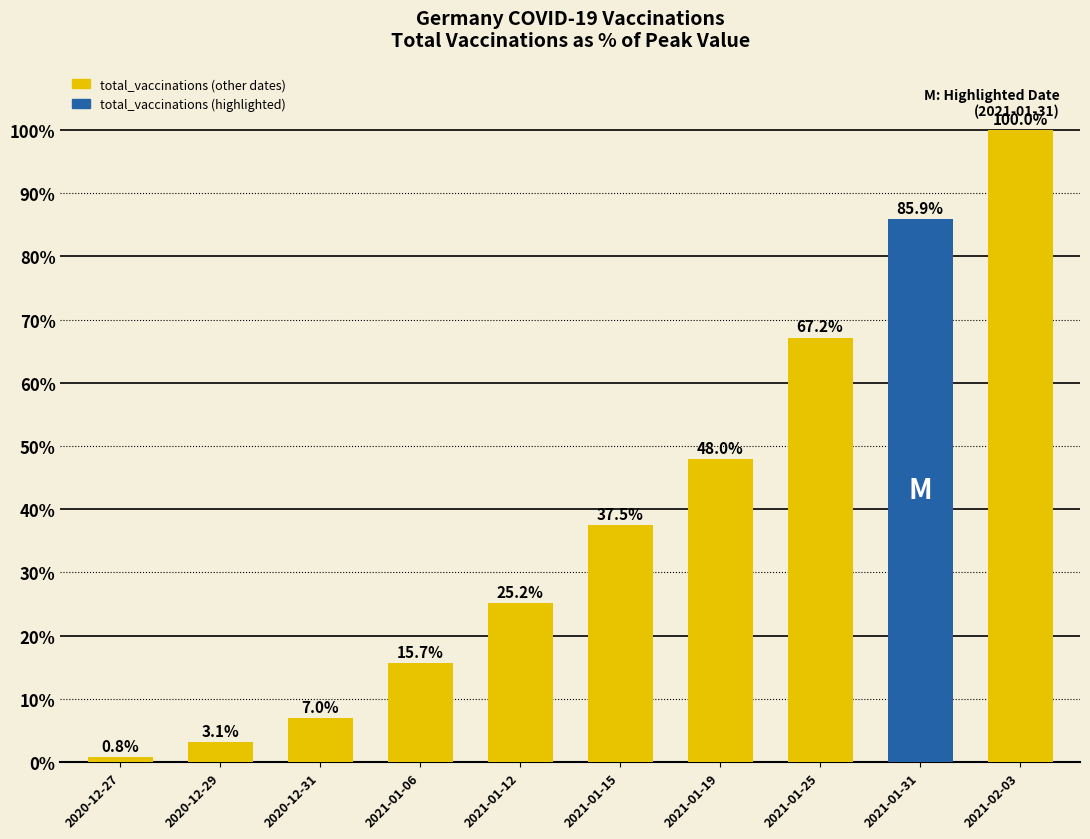

Are the bars horizontal?

No